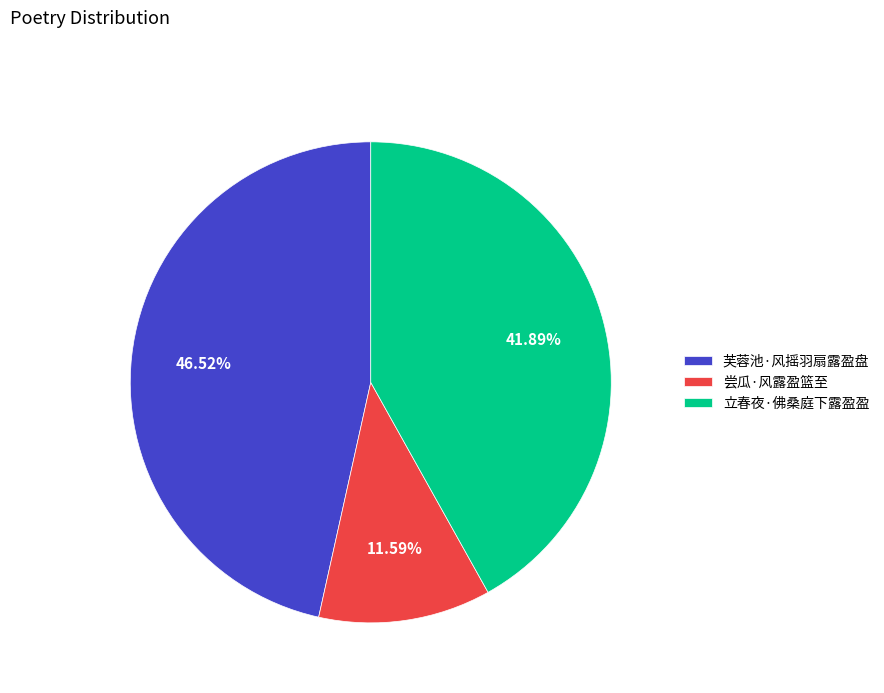

To the nearest percent, what is the average slice percentage?

33%